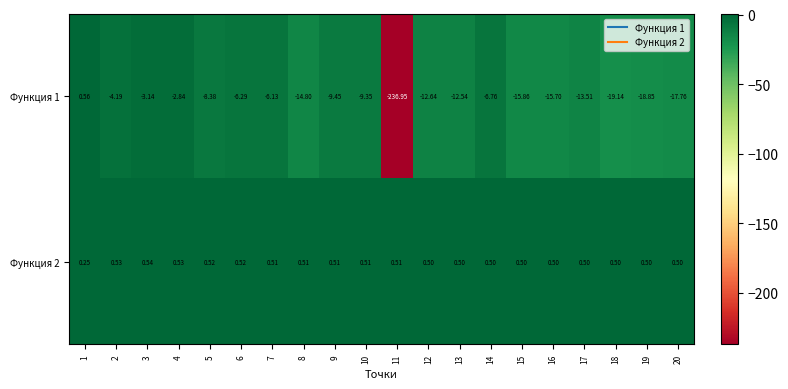

Which series has the widest spread of values?

Функция 1